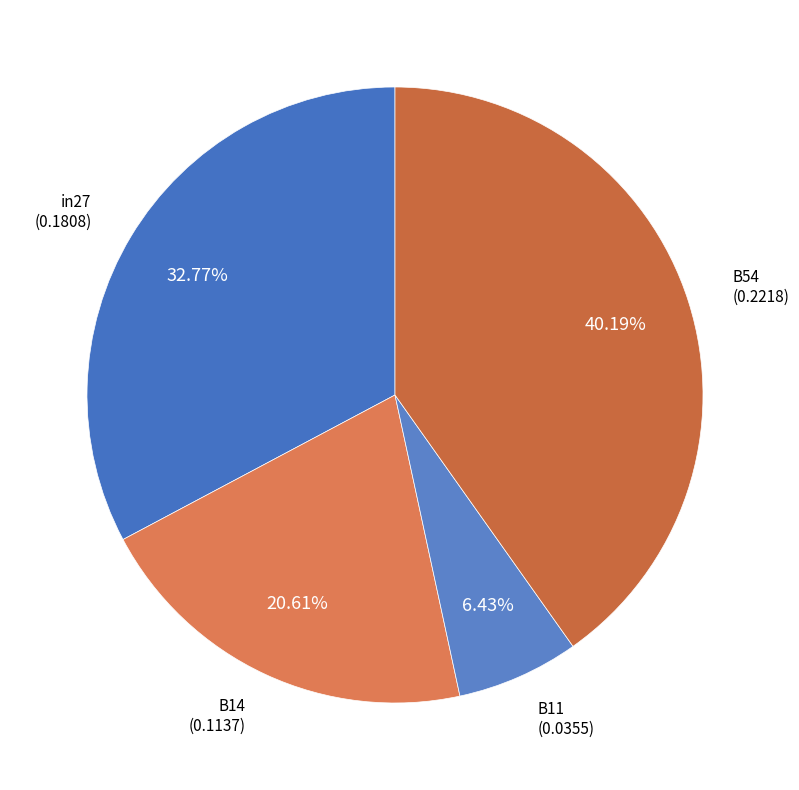

Count the number of slices in the pie.

4